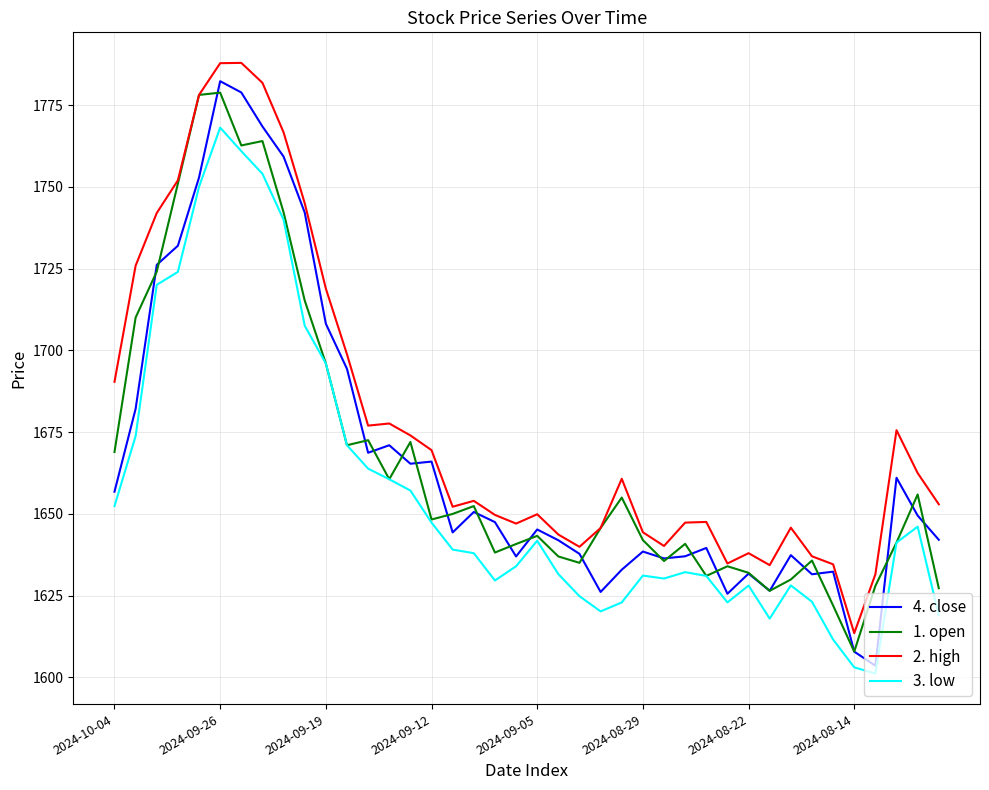

Which series has the largest total across all categories?

2. high